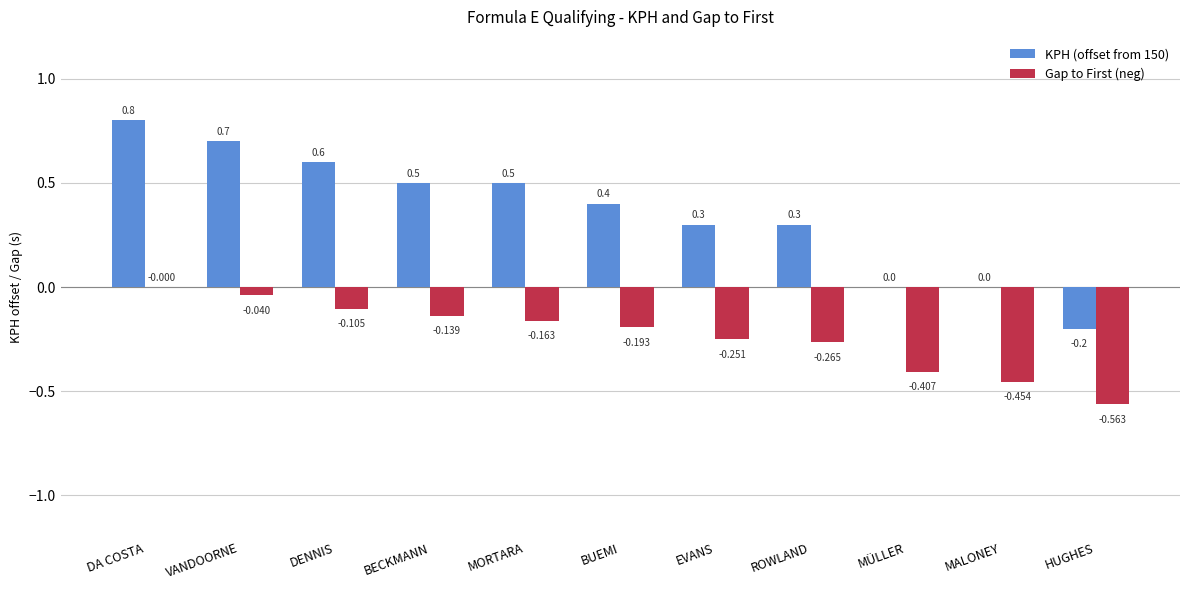

The value of KPH (offset from 150) at ROWLAND is 0.3. True or false?

True